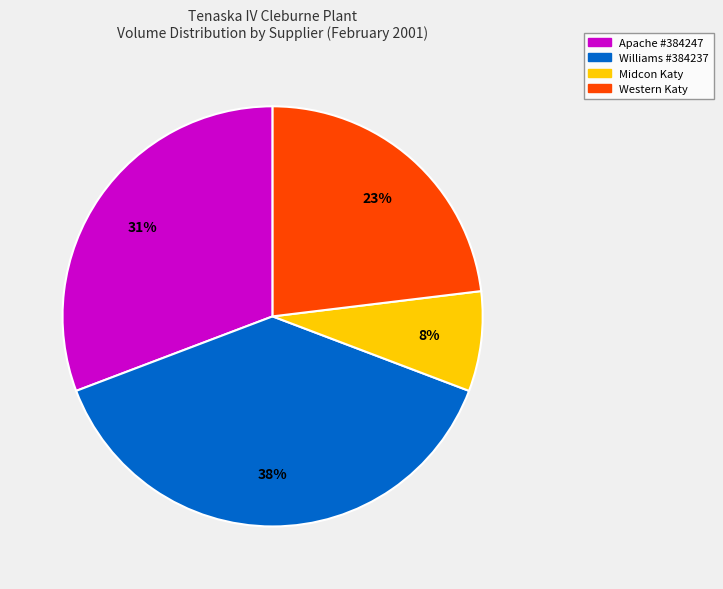

To the nearest percent, what percentage of the pie is Midcon Katy?

8%